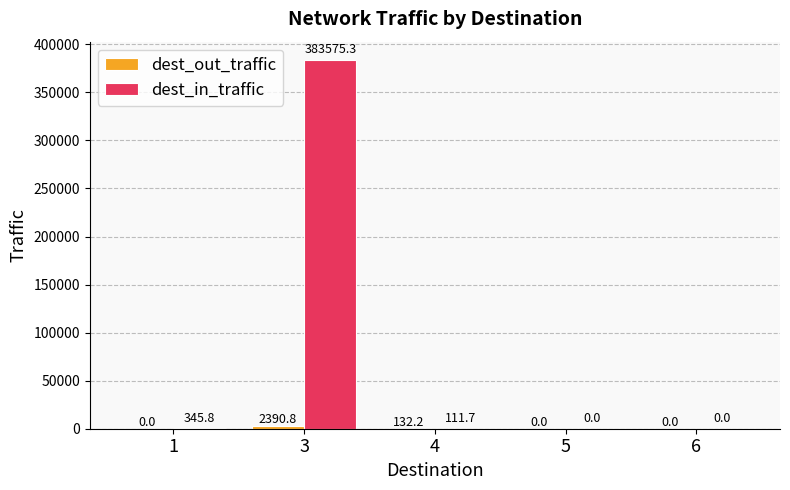

What is the maximum value shown in the chart?

383575.3